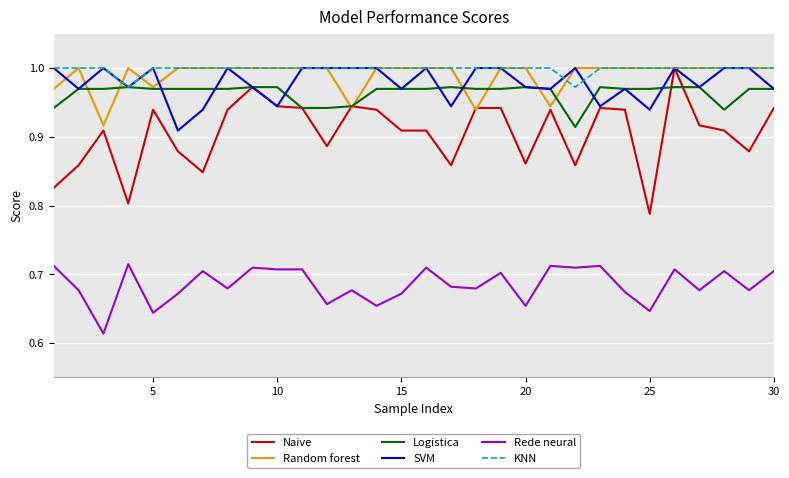

Which series has the widest spread of values?

Naive